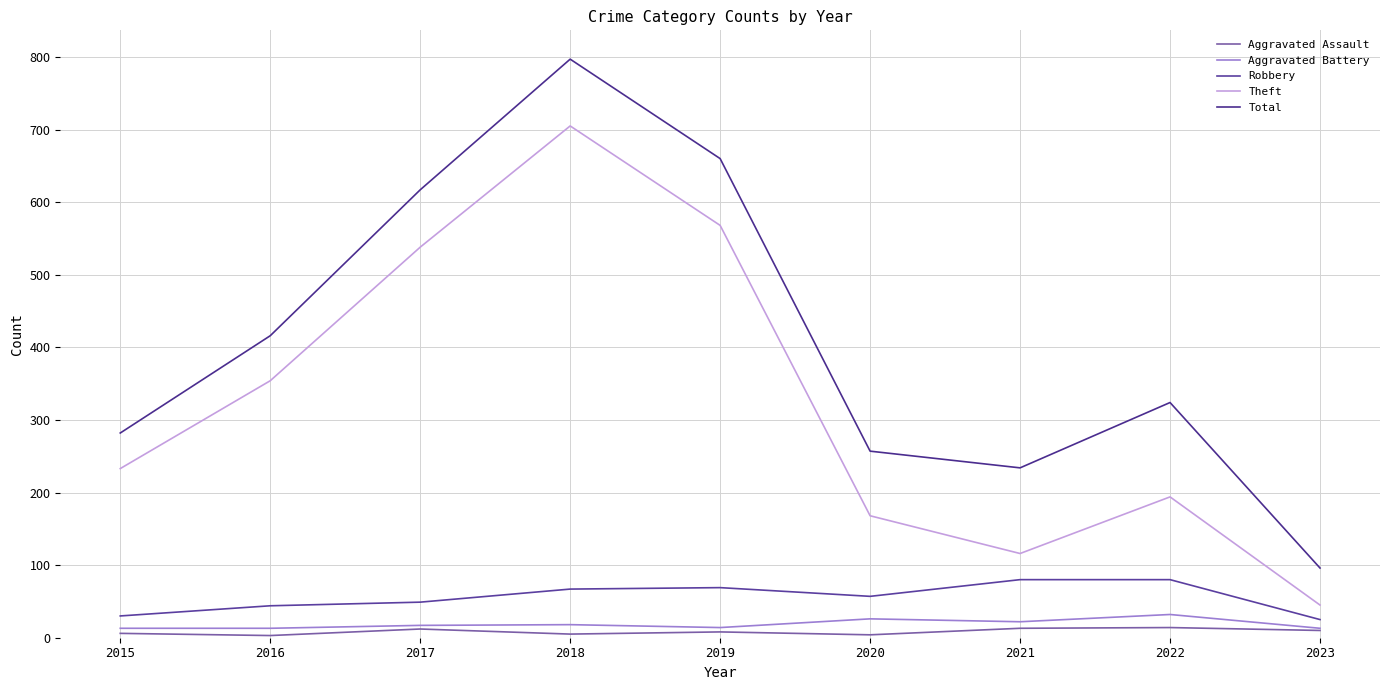

Which label corresponds to the largest value in the chart?

2018